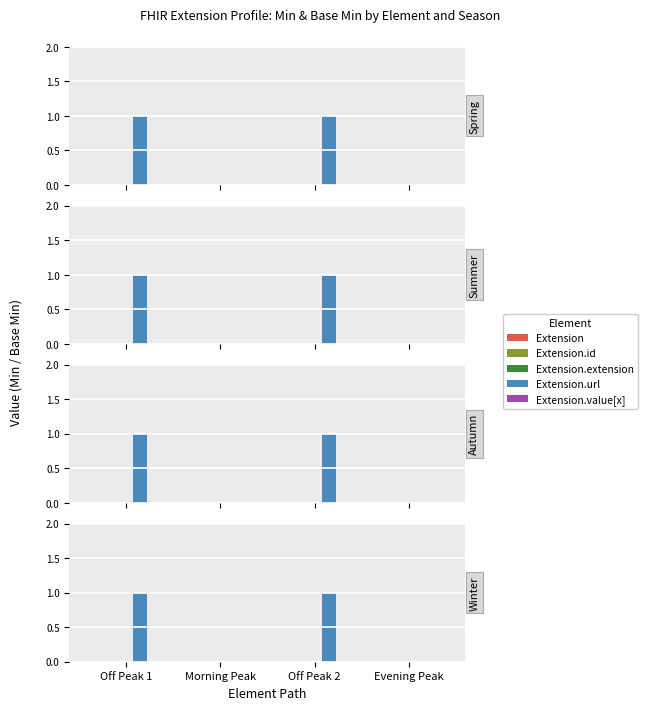

Rank the categories by Extension.id value from lowest to highest.

Off Peak 1, Morning Peak, Off Peak 2, Evening Peak